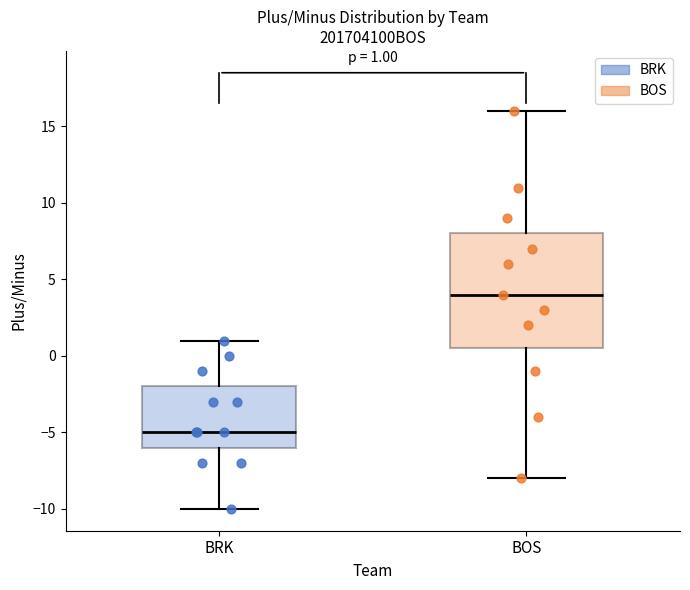

Which box is the tallest, from its lower edge to its upper edge?

BOS